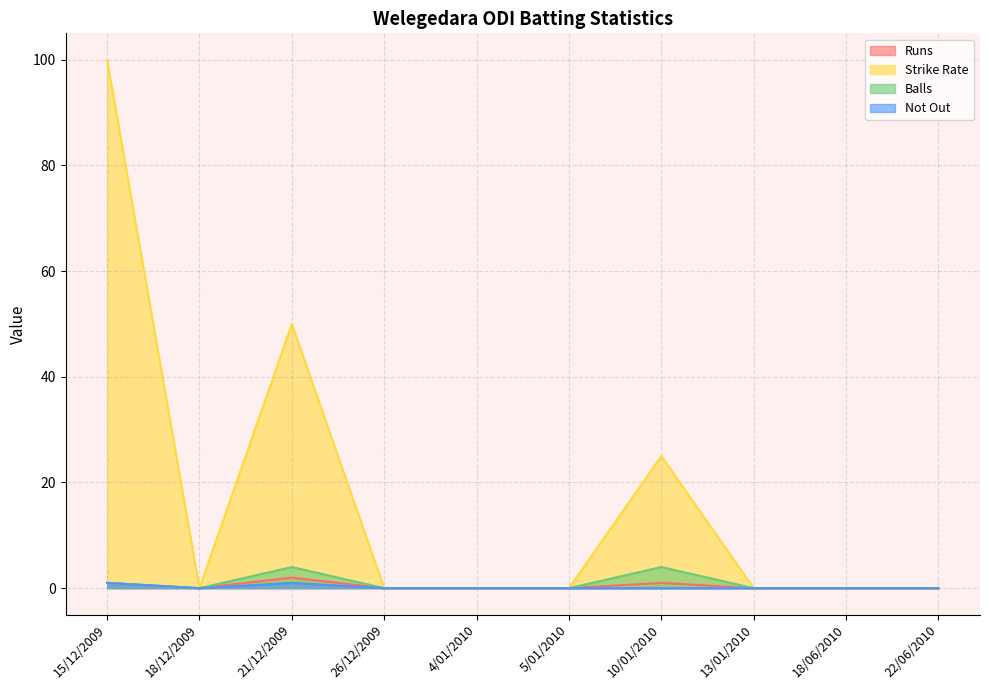

Count the Not Out values in the range 0 to 1.

10